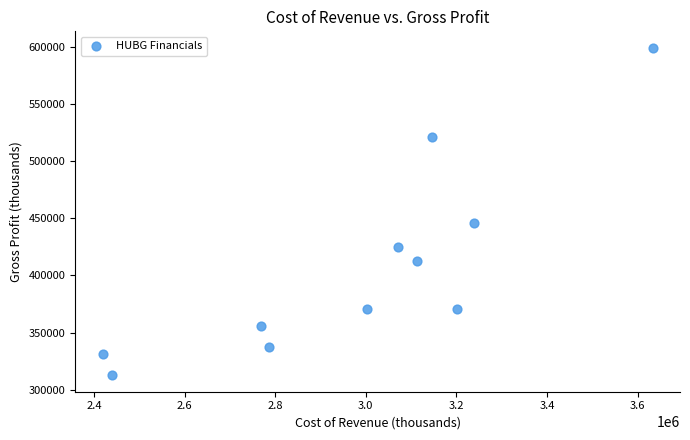

What is the range of Y values (max minus min)?

287100